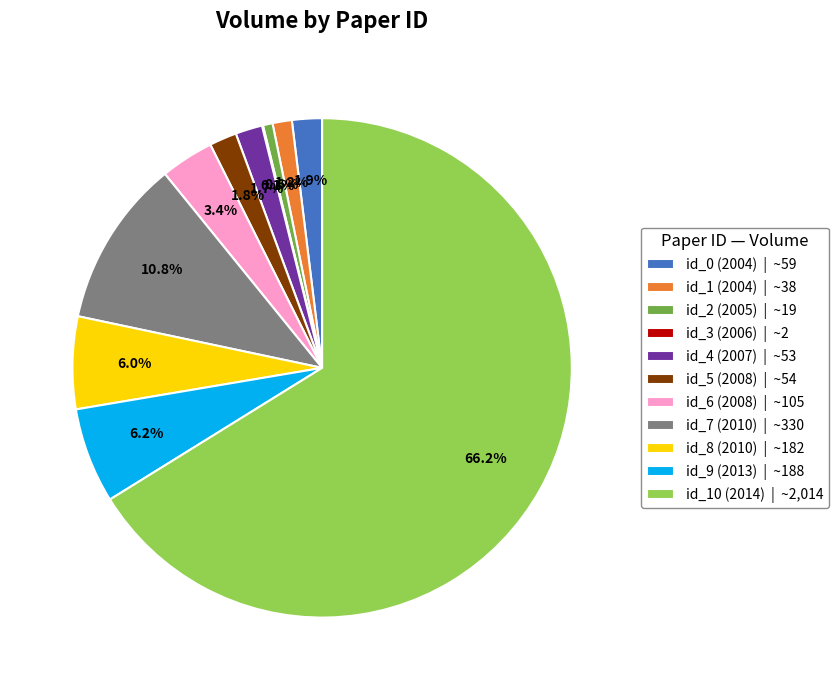

The id_4 (2007) slice represents 14% of the pie. True or false?

False